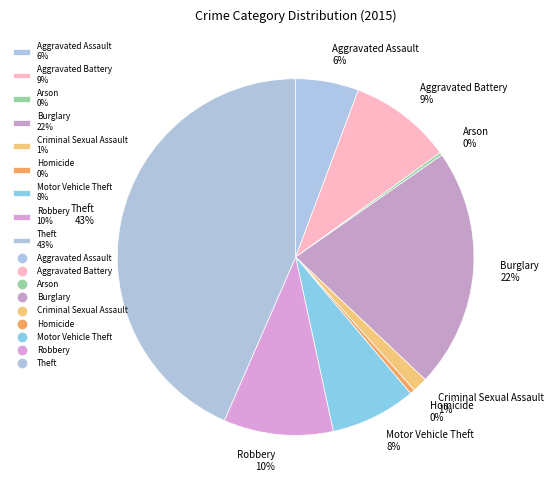

The Motor Vehicle Theft slice represents 8% of the pie. True or false?

True